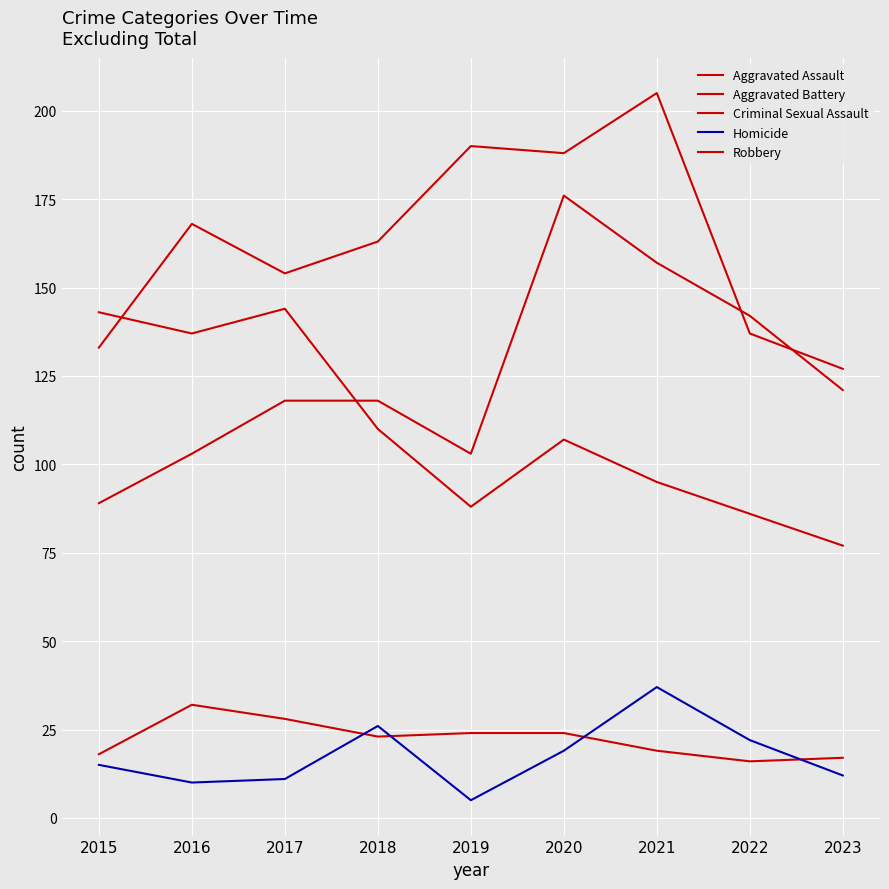

What is the difference between the maximum and minimum values in the Criminal Sexual Assault series?

16